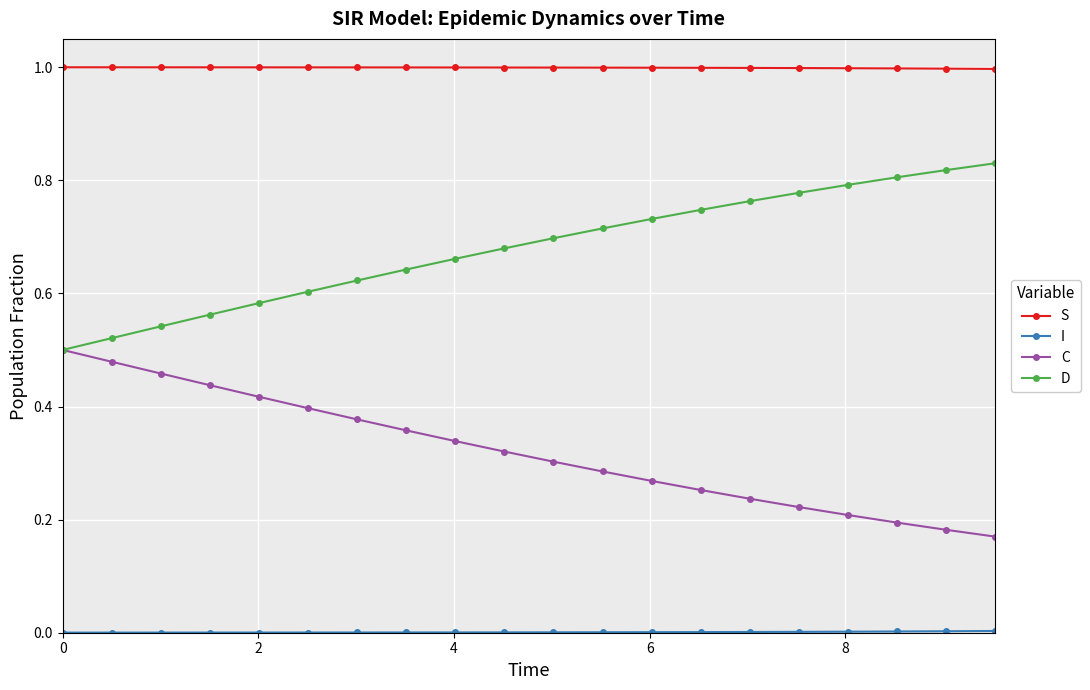

Which series has the largest total across all categories?

S